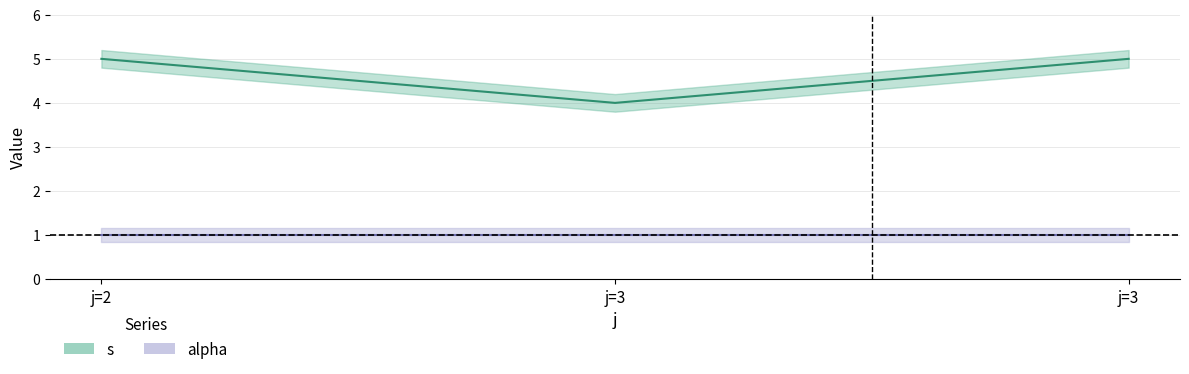

Approximately how many times larger is the value at j=2 compared to j=3?

1.0